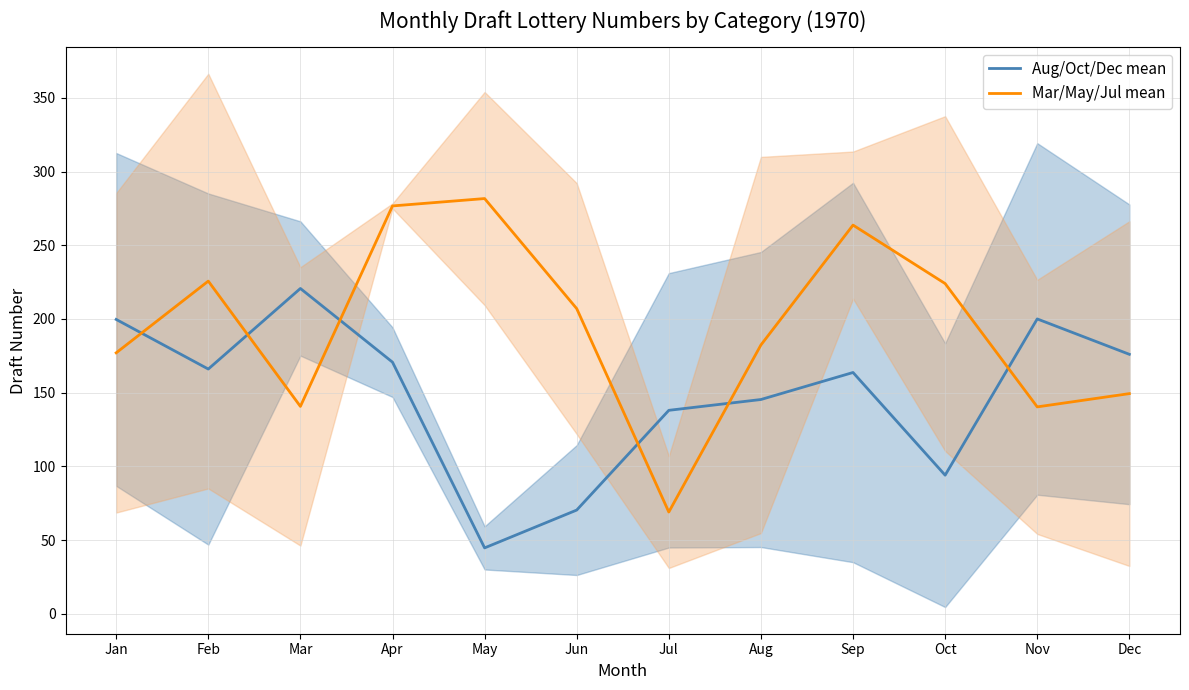

Rank the series at Feb from highest to lowest value.

Mar/May/Jul mean, Aug/Oct/Dec mean